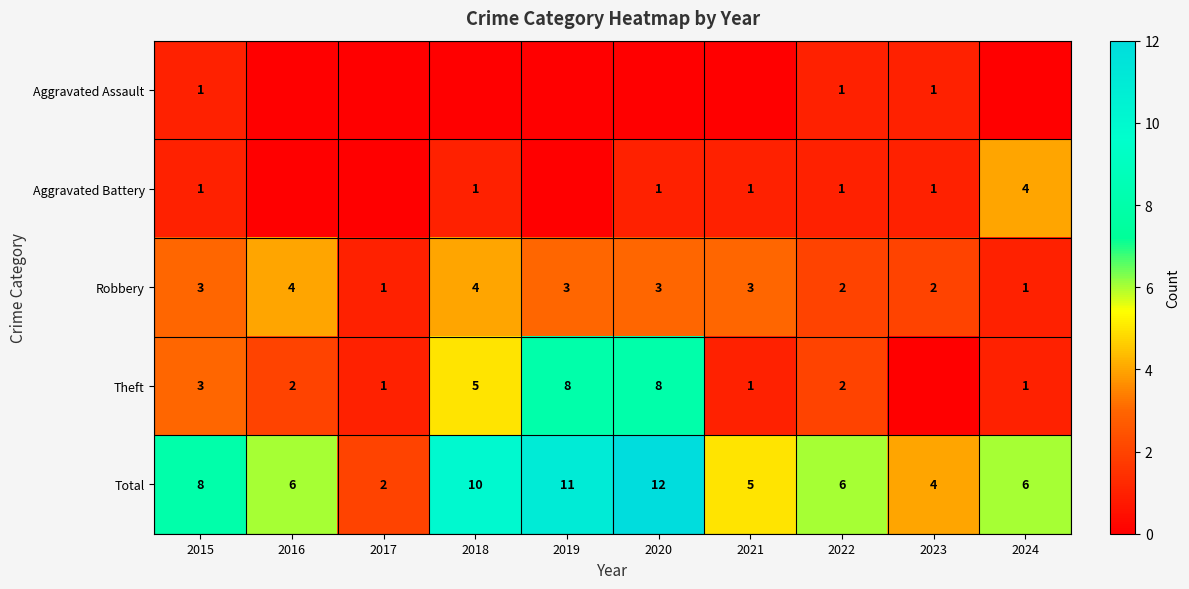

How many series are shown in this chart?

5